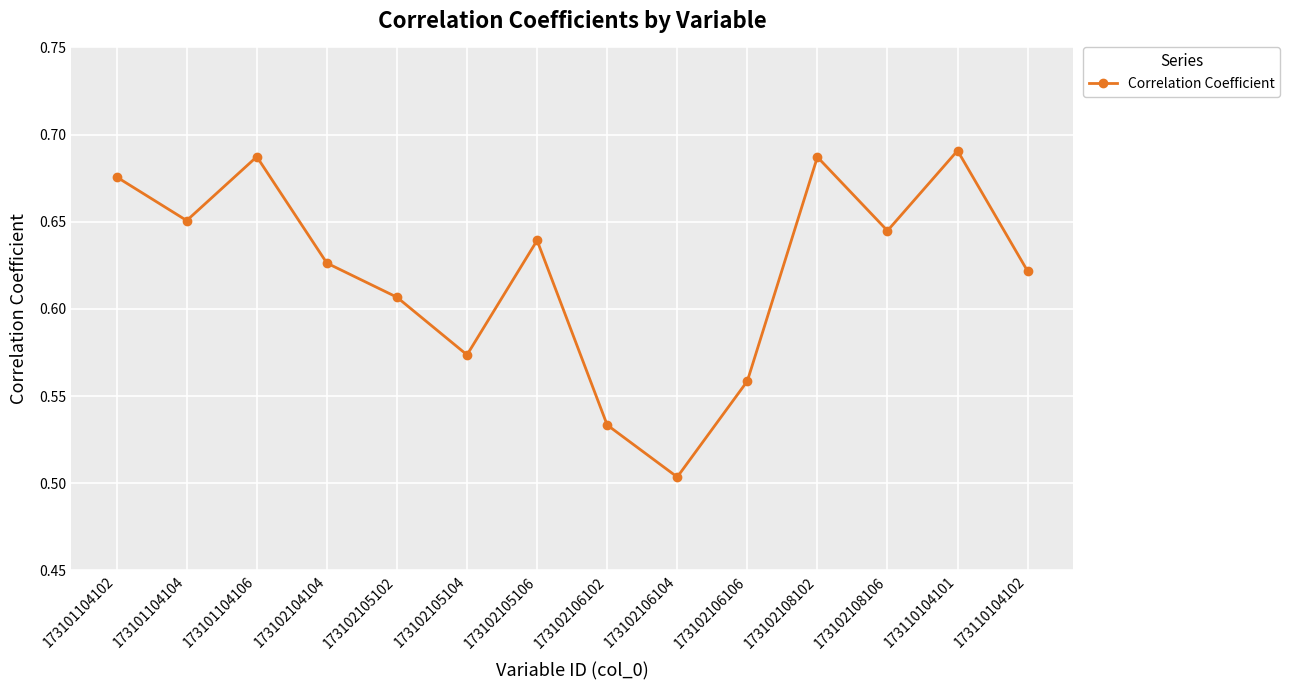

What is the change in value from 173101104106 to 173102106106?

-0.1